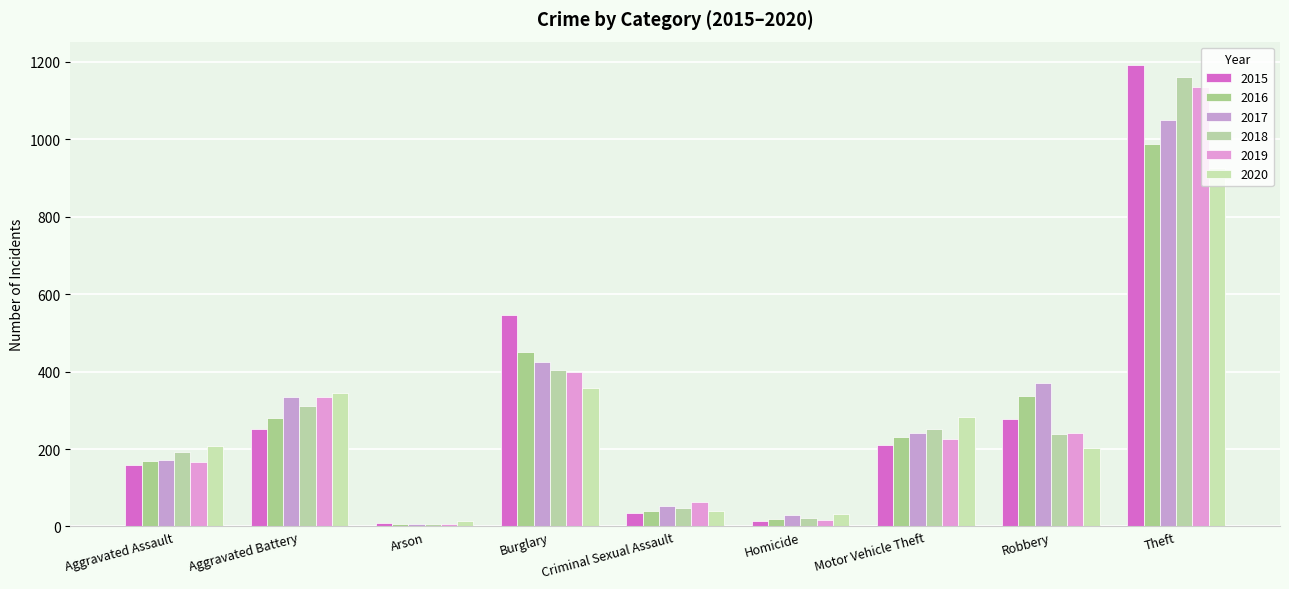

Which series has the largest total across all categories?

2015